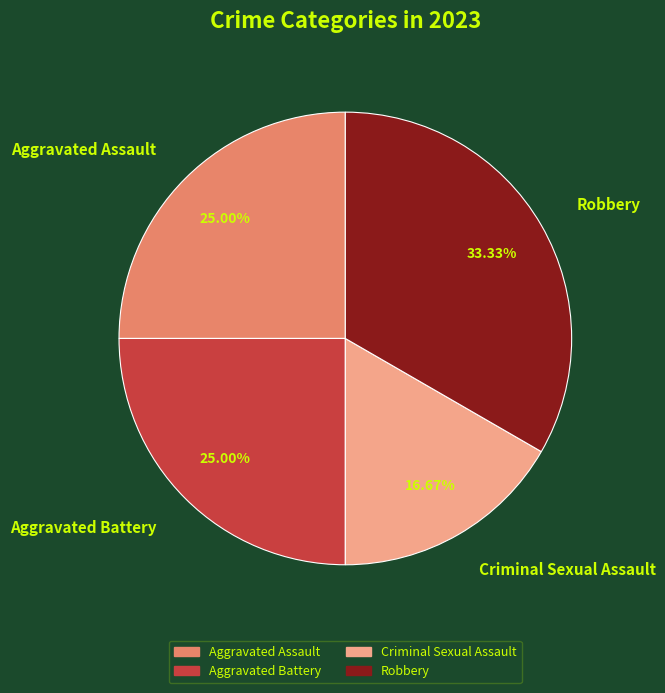

Between Robbery and Aggravated Assault, which is larger?

Robbery